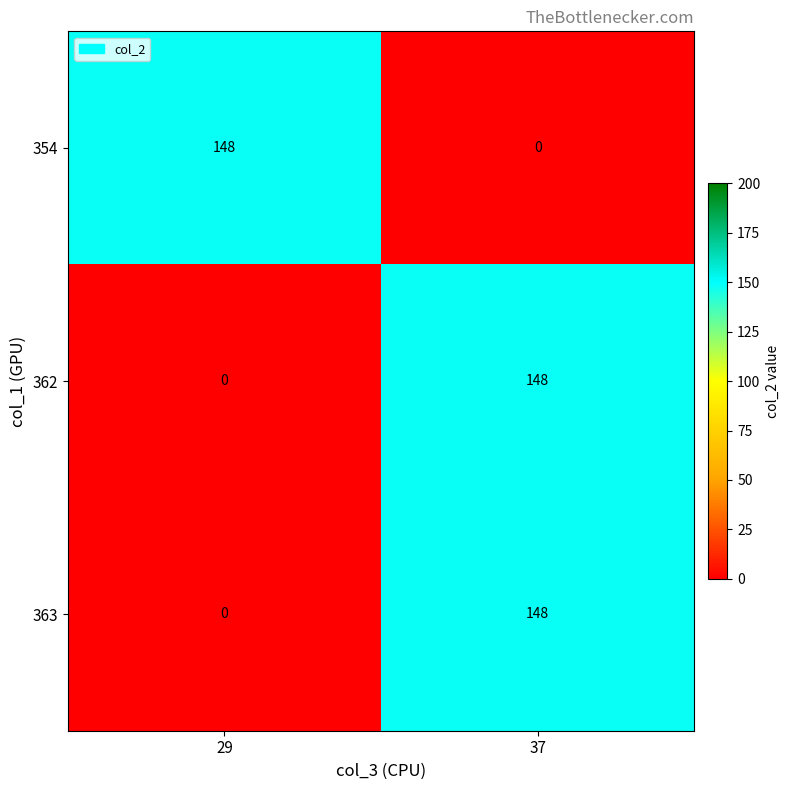

How many data points in 363 are less than 148?

1